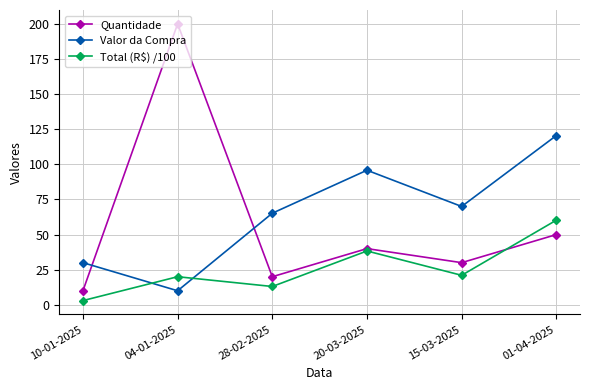

How many values in the Valor da Compra series are below 70?

3